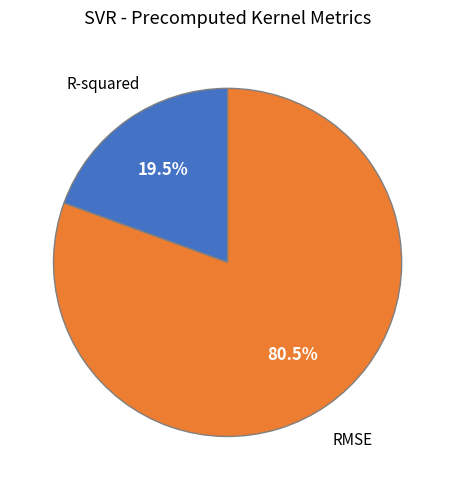

Does any single category account for the majority?

Yes